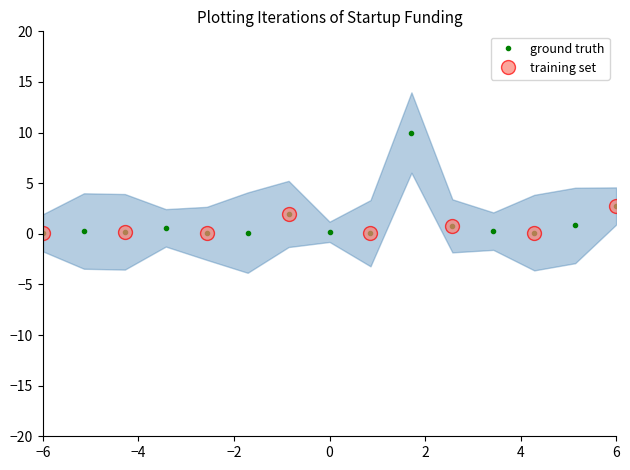

How many lines are shown in the chart?

1